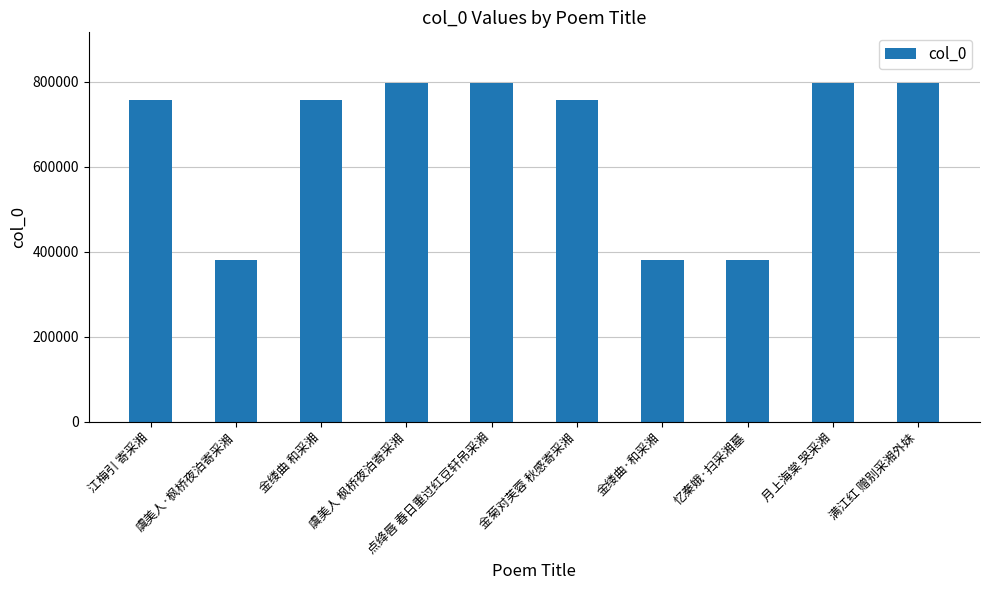

Between 金菊对芙蓉 秋感寄采湘 and 忆秦娥·扫采湘墓, which is larger?

金菊对芙蓉 秋感寄采湘